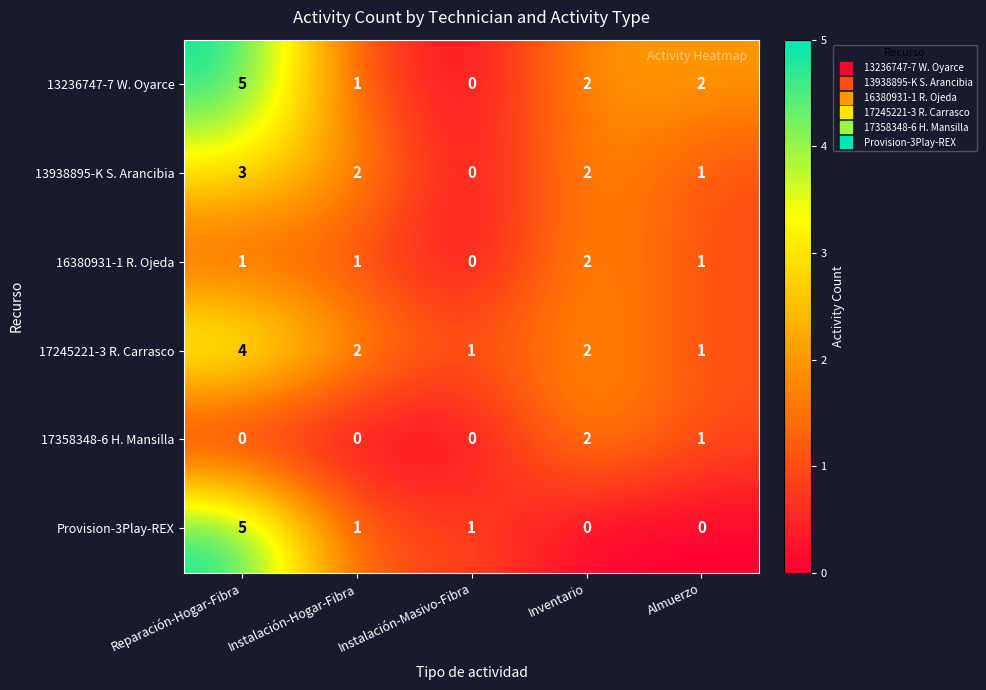

What is the sum of all 16380931-1 R. Ojeda values?

5